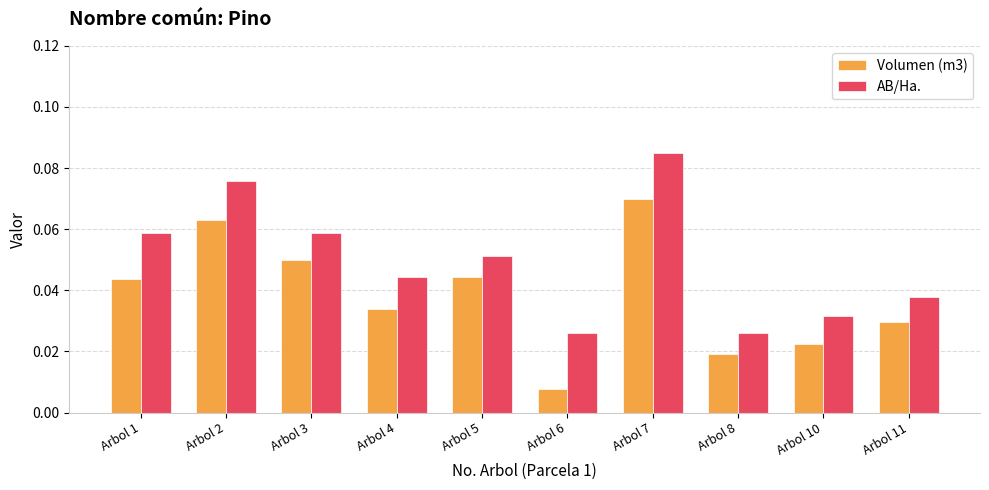

Where is Volumen (m3) nearest to the value 0?

Arbol 6